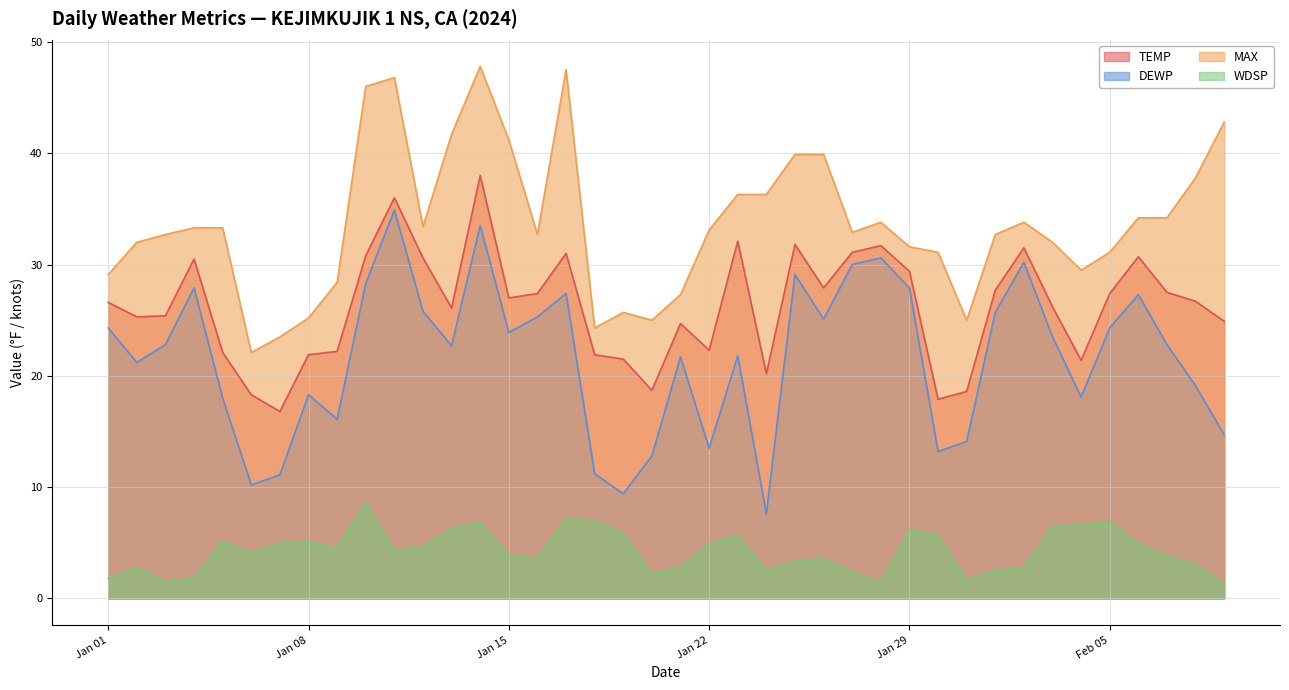

True or false: DEWP has a value of 23.9 at Jan 15.

True